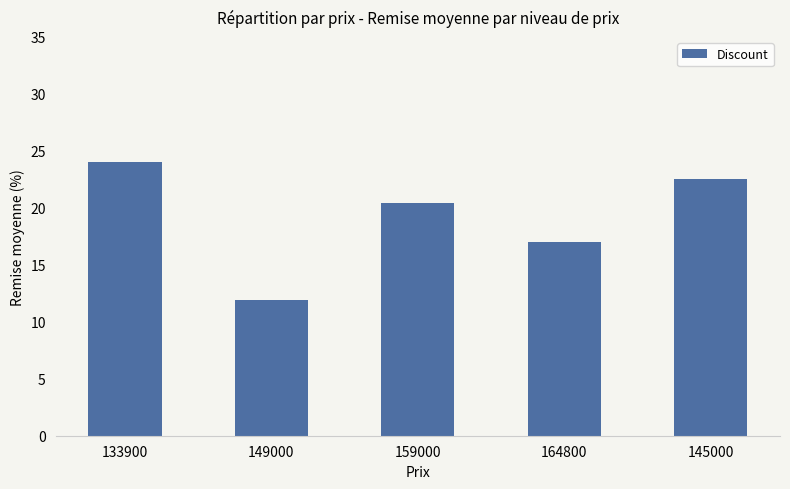

What value does the data have at 164800?

17.0